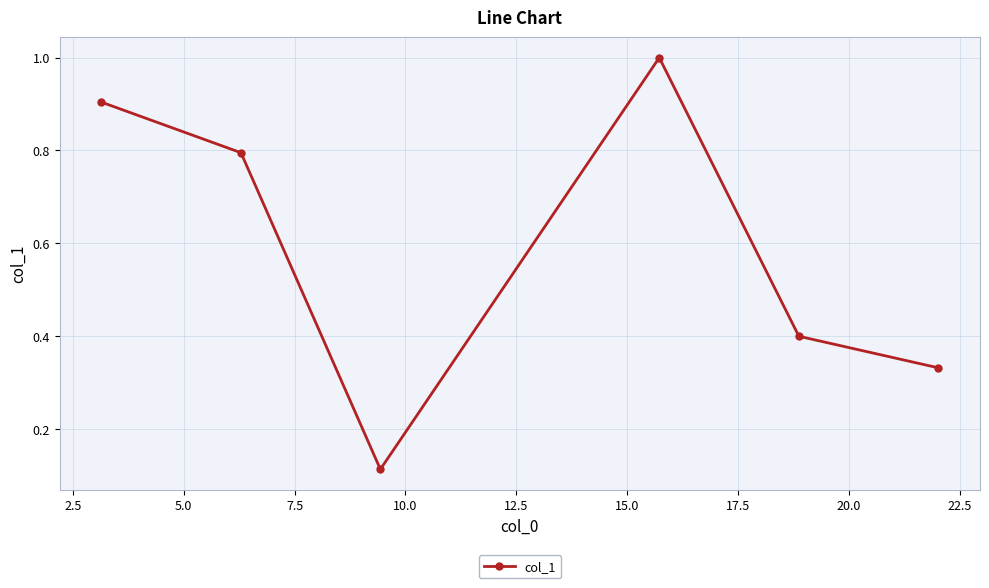

How many points are higher than both their immediate neighbors (excluding endpoints)?

1